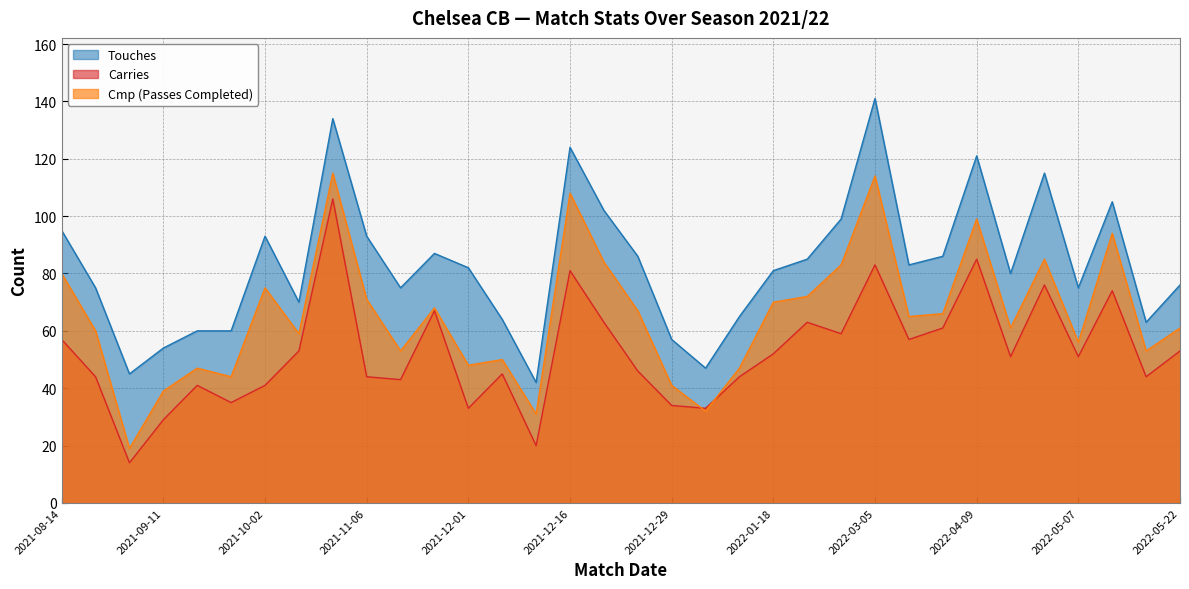

What is the total value across all series at 2022-05-07?

182